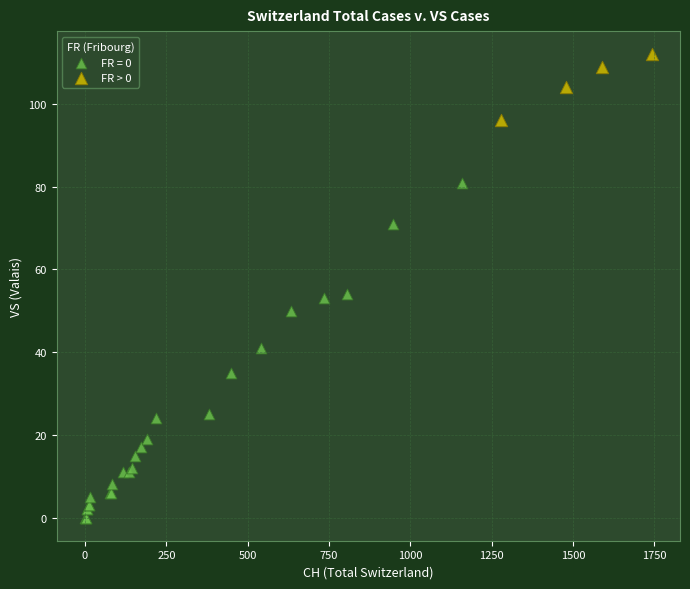

Which series contains the lowest Y value?

FR = 0